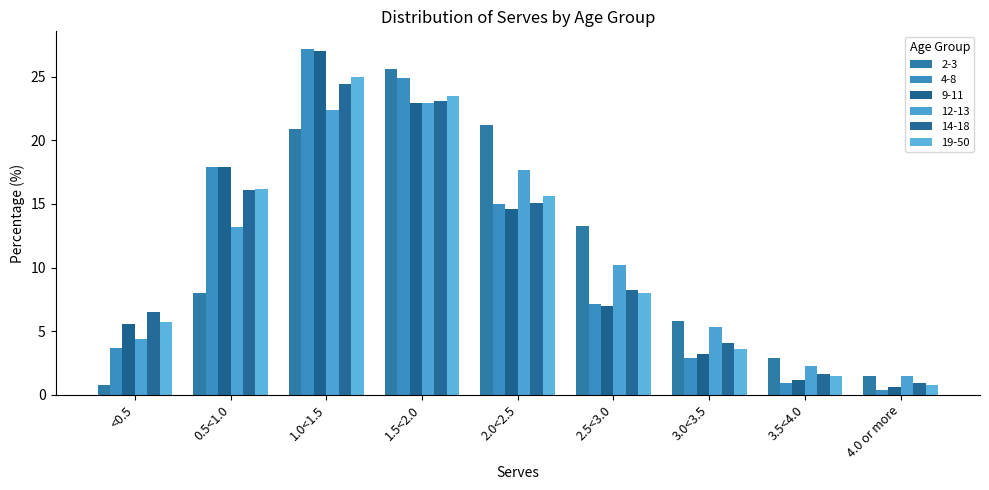

Between 1.5<2.0 and 3.5<4.0, which series saw the biggest shift?

4-8